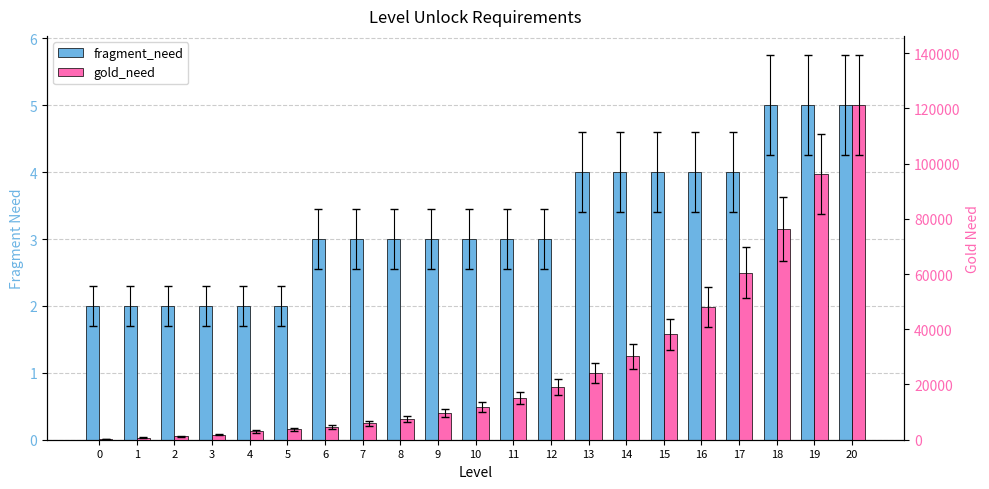

Reading left to right, what are all the values shown in this chart?

fragment_need: 0=2	1=2	2=2	3=2	4=2	5=2	6=3	7=3	8=3	9=3	10=3	11=3	12=3	13=4	14=4	15=4	16=4	17=4	18=5	19=5	20=5
gold_need: 0=200	1=800	2=1200	3=1800	4=3000	5=3780	6=4764	7=6003	8=7563	9=9528	10=12006	11=15129	12=19062	13=24018	14=30264	15=38133	16=48048	17=60540	18=76281	19=96114	20=121104